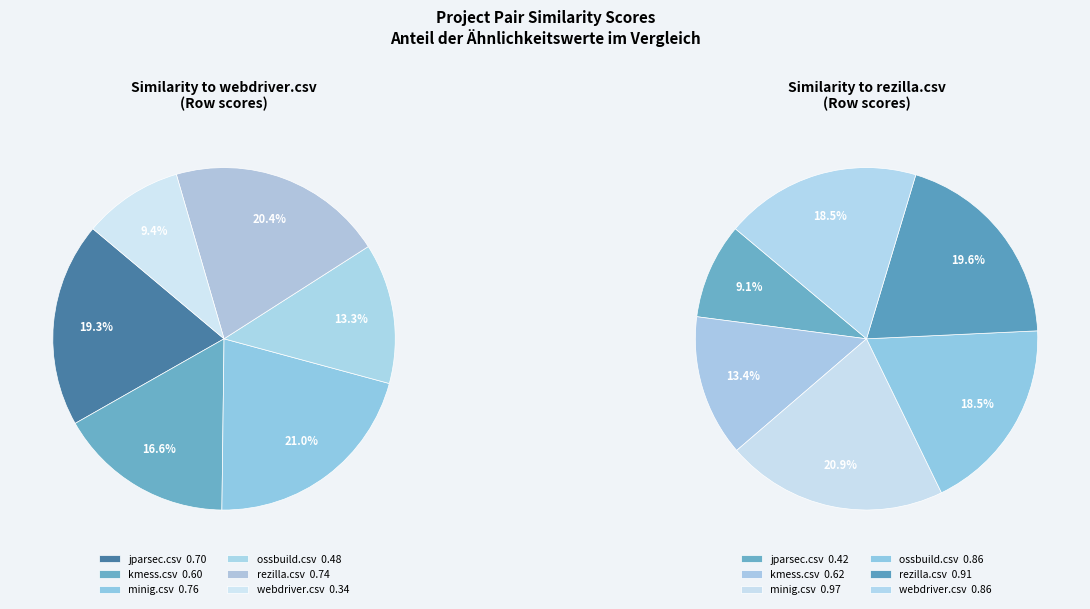

Do rezilla.csv and webdriver.csv together represent more than half of the pie?

No